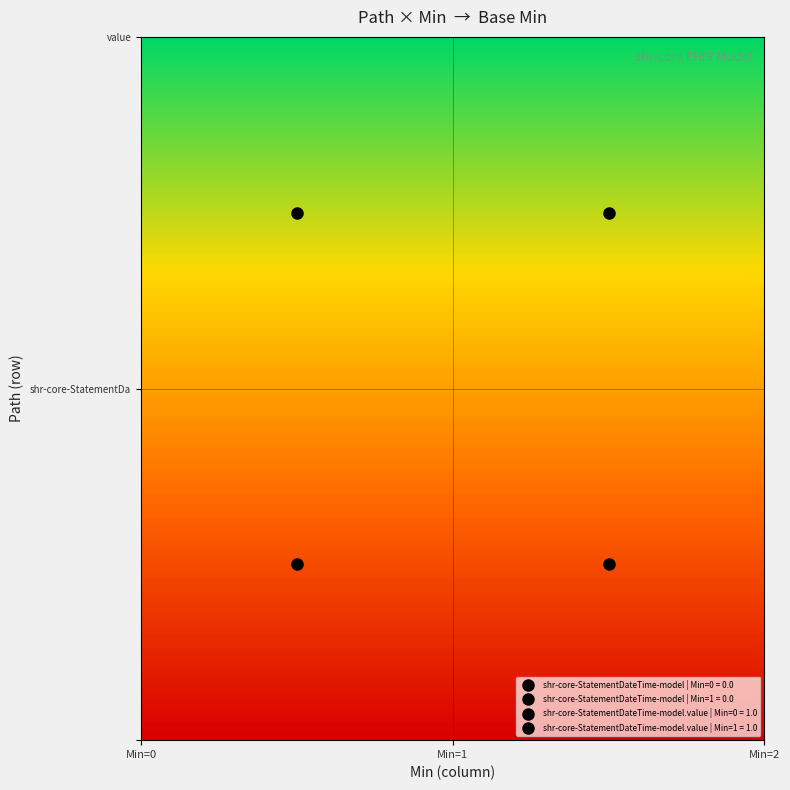

How many data points does each series have?

2